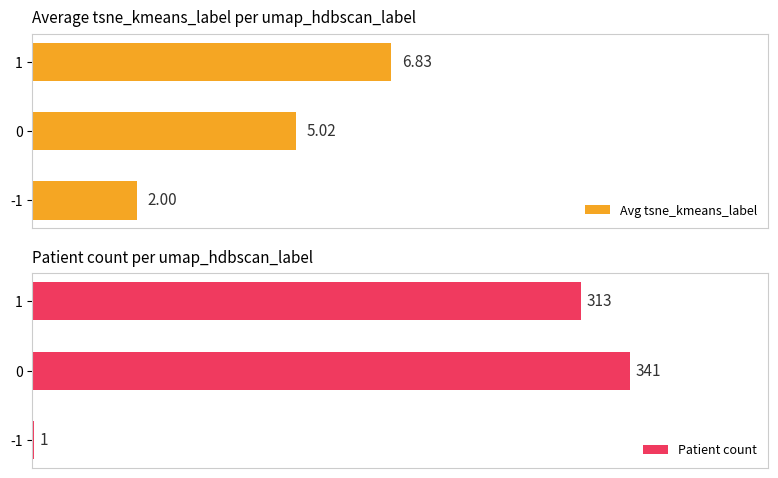

What is the average value of the Avg tsne_kmeans_label series?

4.6